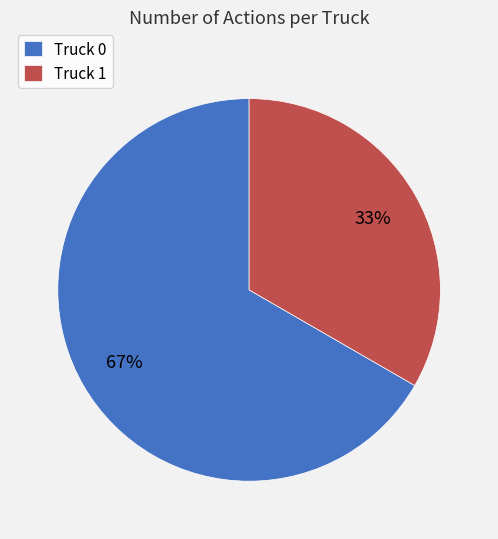

True or false: Truck 0 accounts for 59% of the total.

False